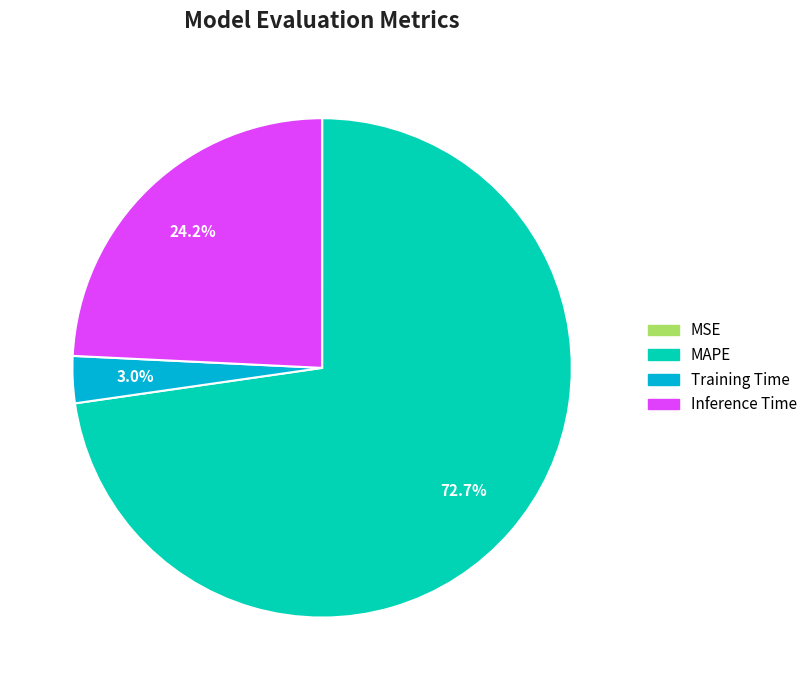

Between Training Time and Inference Time, which is larger?

Inference Time